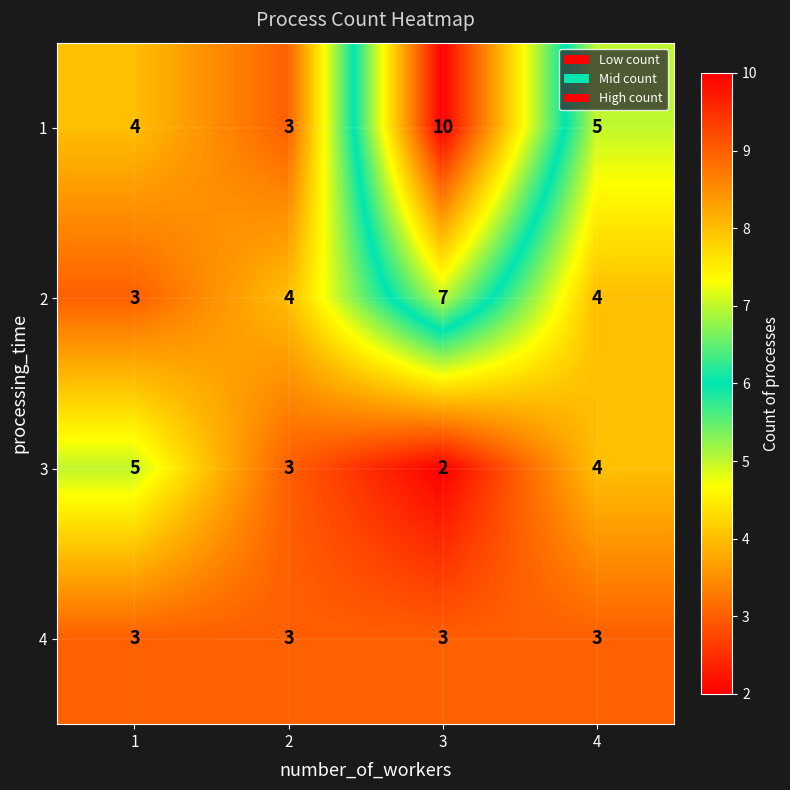

How many 1 values are between 4 and 10?

3